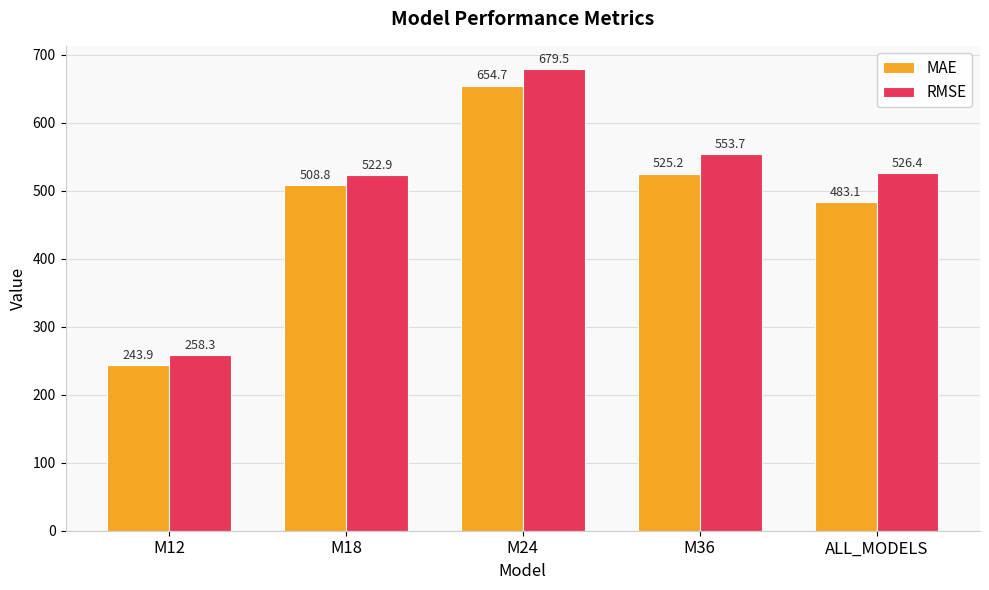

What position from the right is M36?

2